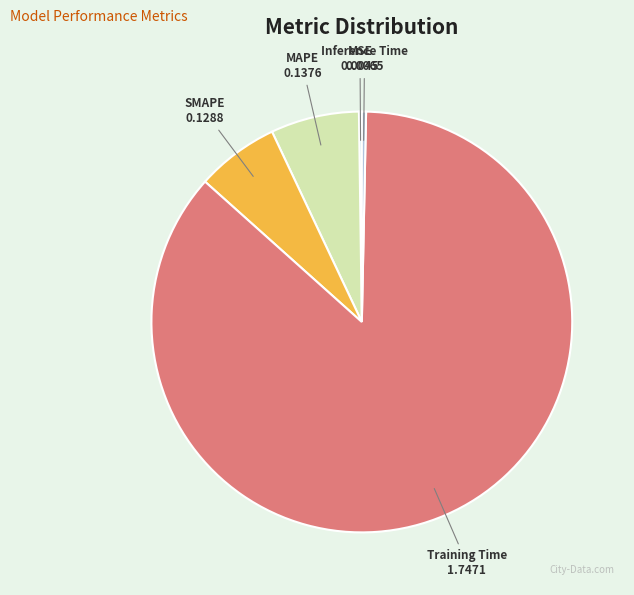

What is the largest slice in the pie chart?

Training Time